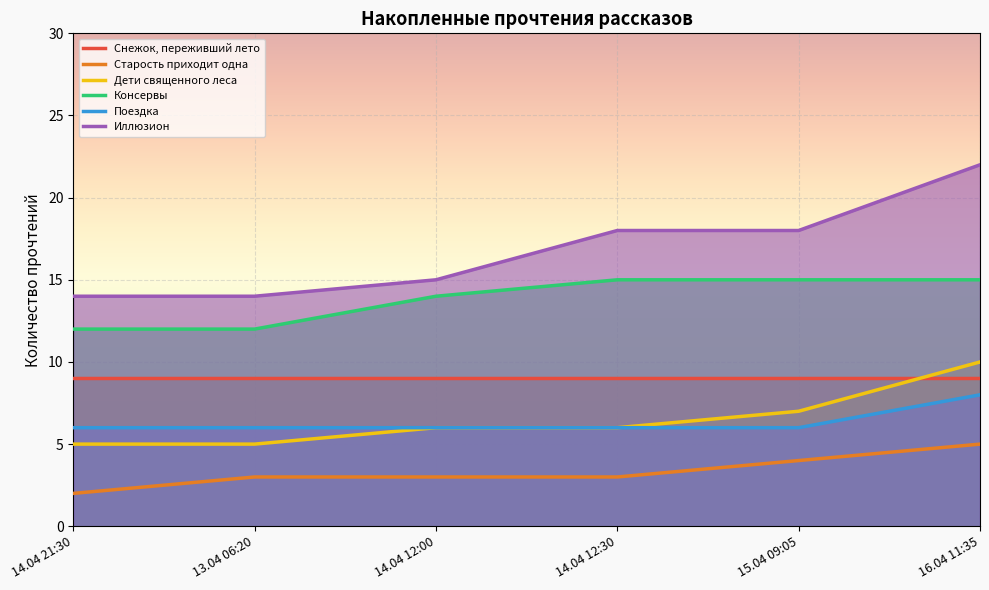

How many series are shown in this chart?

6